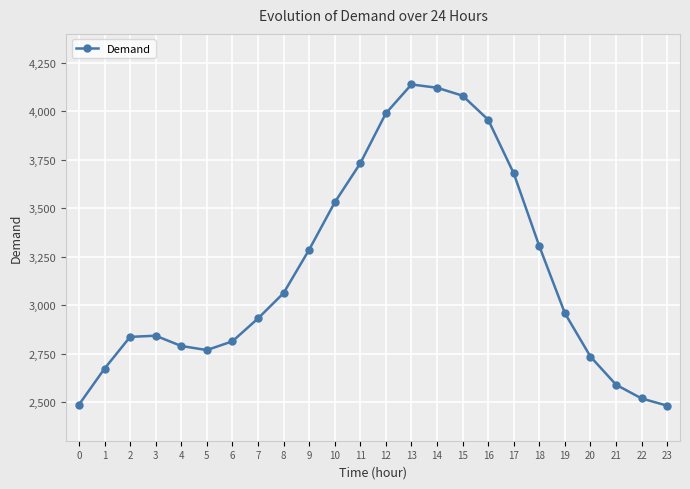

What is the value of the 6th point from the left?

2768